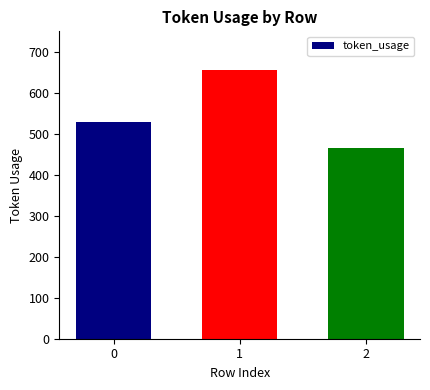

The chart shows a value of 341 at 1. True or false?

False